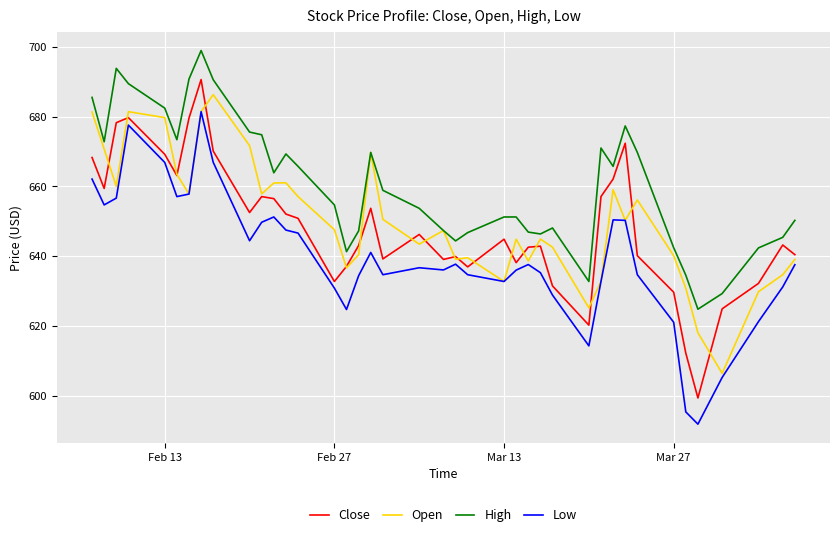

What is the smallest value displayed?

591.9